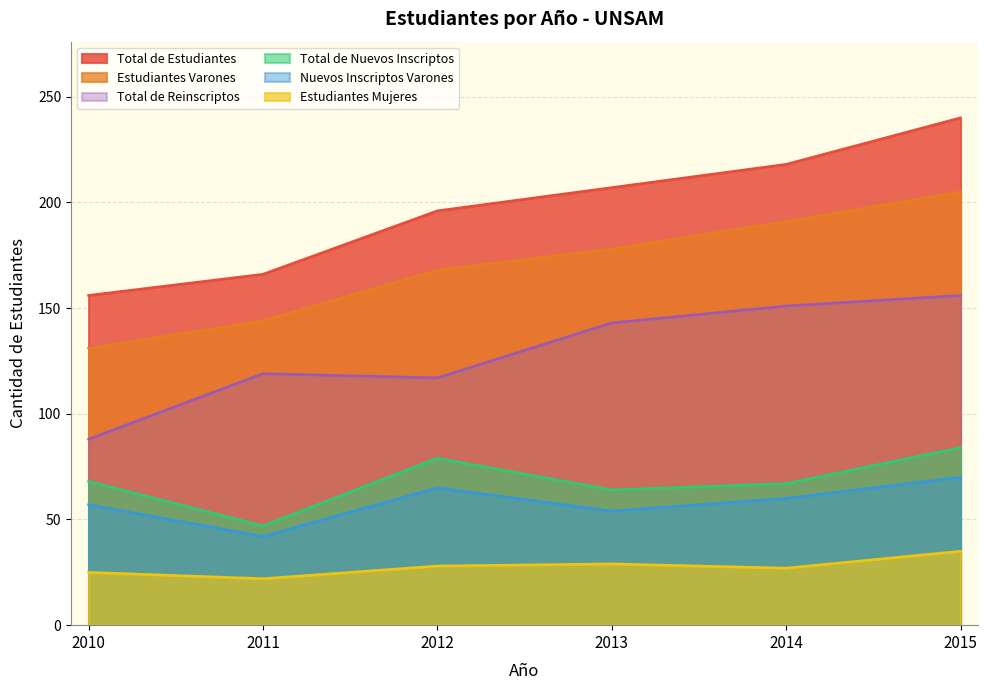

Is it true that Total de Nuevos Inscriptos equals 79 at 2012?

True